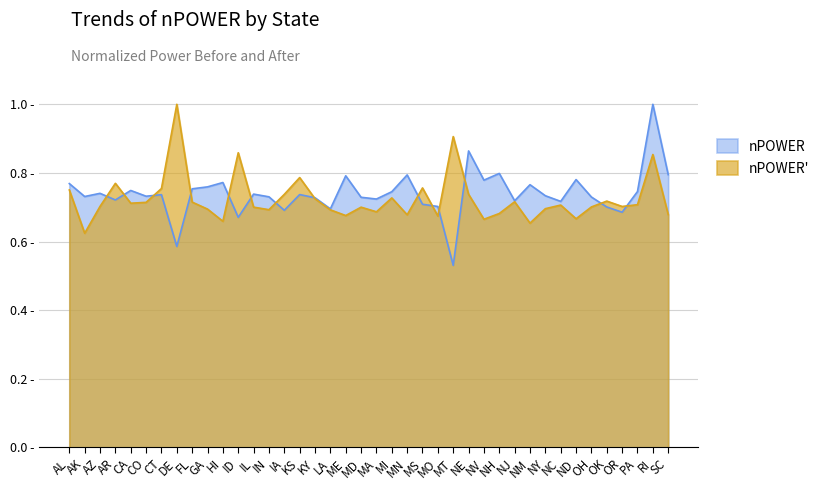

The value of nPOWER' at GA is 0.3. True or false?

False